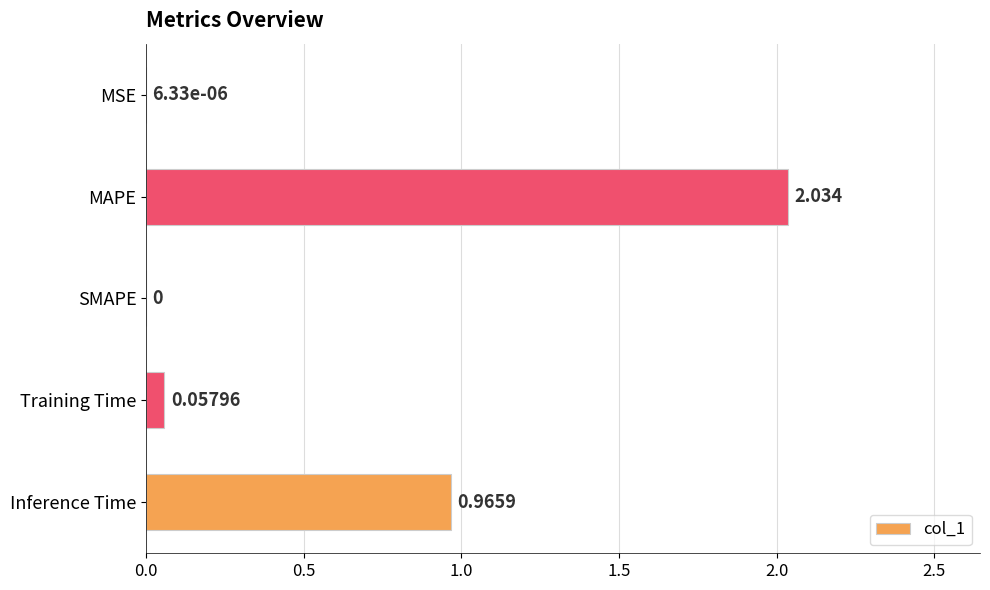

Which label corresponds to the largest value in the chart?

MAPE